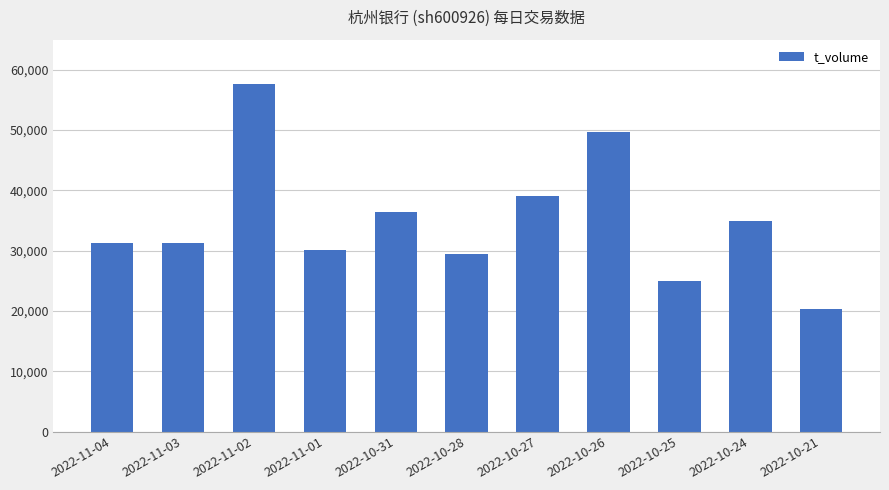

The chart shows a value of 24942 at 2022-10-25. True or false?

True